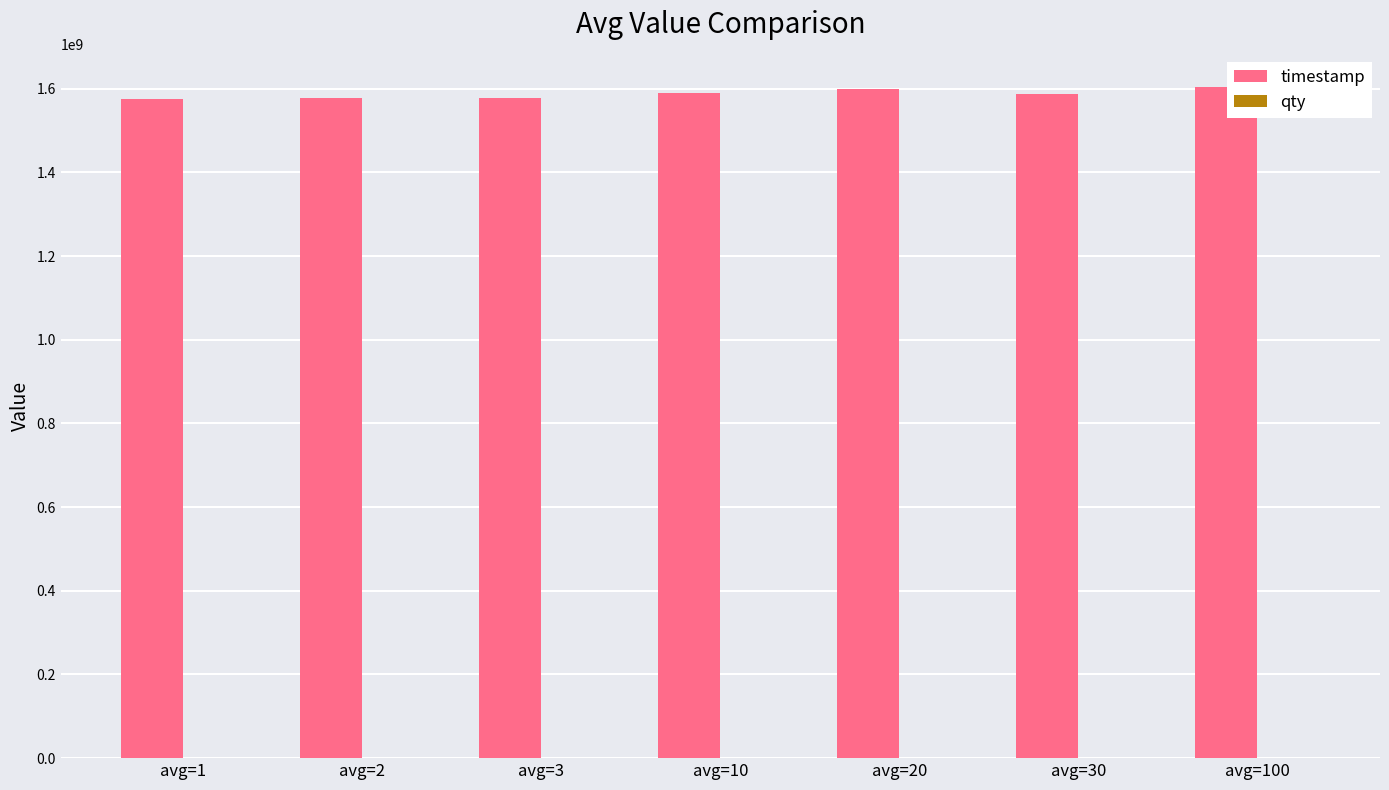

What is the maximum value shown in the chart?

1603048200